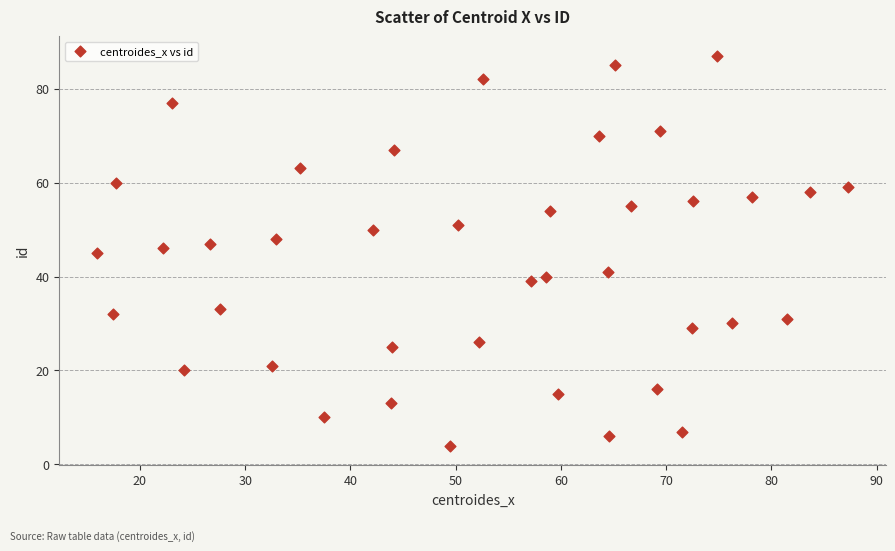

How many points are shown in the scatter plot?

40